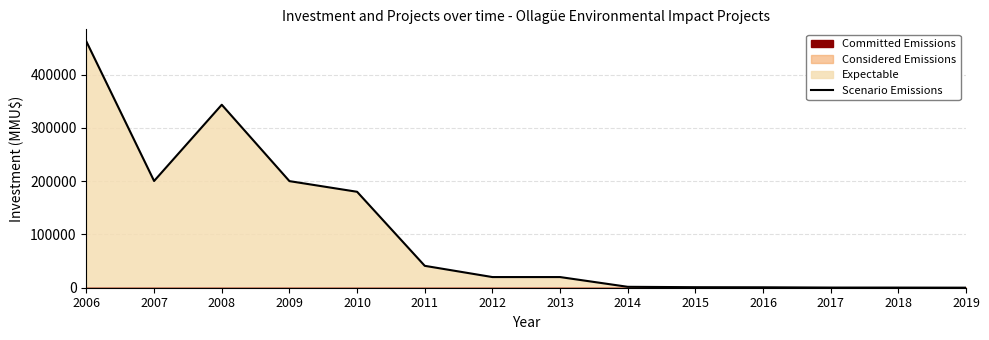

Where is the data nearest to the value 230900?

2007